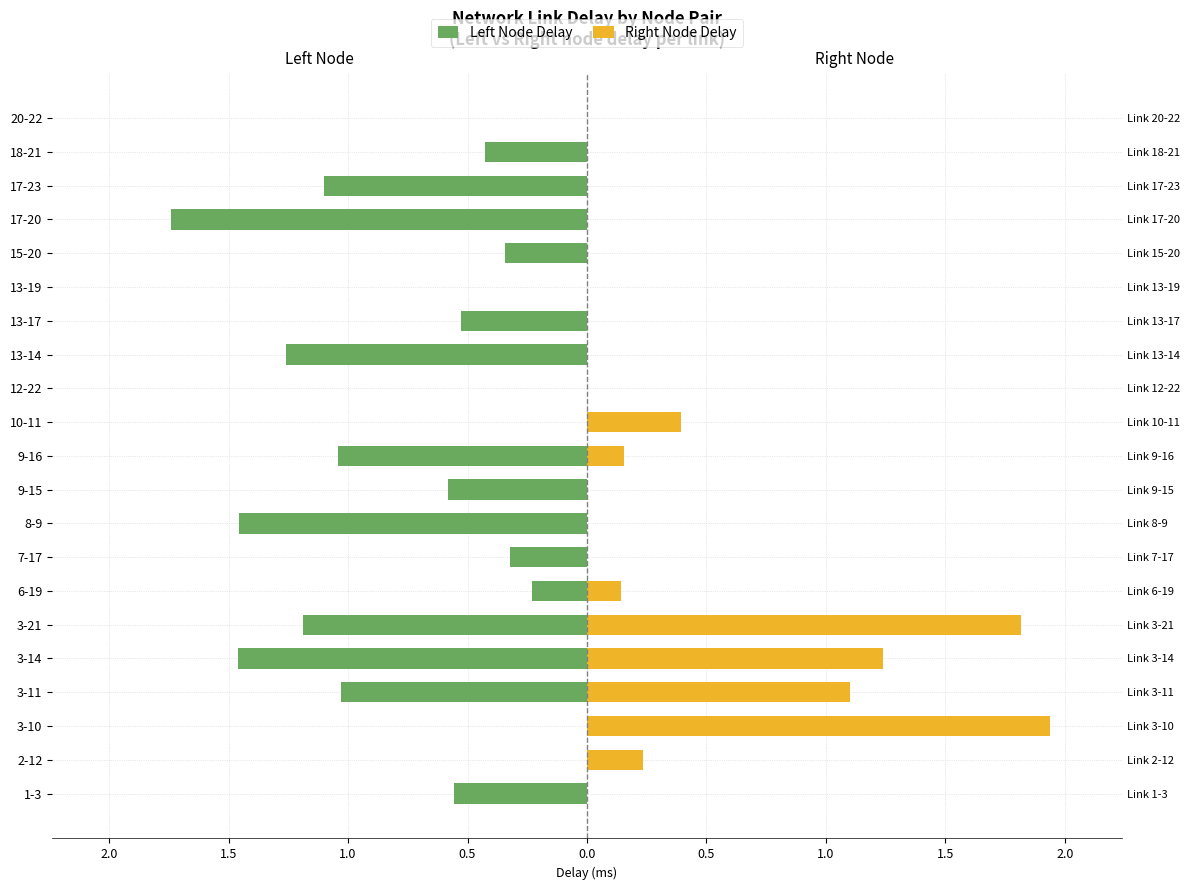

Reading left to right, what are all the values shown in this chart?

Left Node Delay: -0.6	0.0	0.0	-1.0	-1.5	-1.2	-0.2	-0.3	-1.5	-0.6	-1.0	0.0	0.0	-1.3	-0.5	0.0	-0.3	-1.7	-1.1	-0.4	0.0
Right Node Delay: 0.0	0.2	1.9	1.1	1.2	1.8	0.1	0.0	0.0	0.0	0.2	0.4	0.0	0.0	0.0	0.0	0.0	0.0	0.0	0.0	0.0